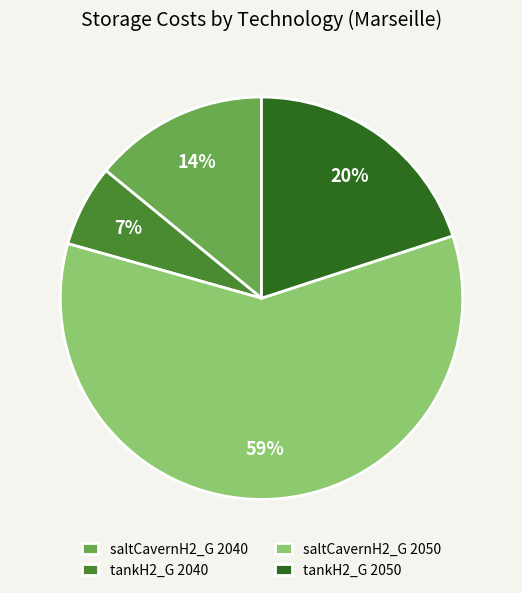

Approximately how many times larger is the value at saltCavernH2_G 2050 compared to saltCavernH2_G 2040?

4.2